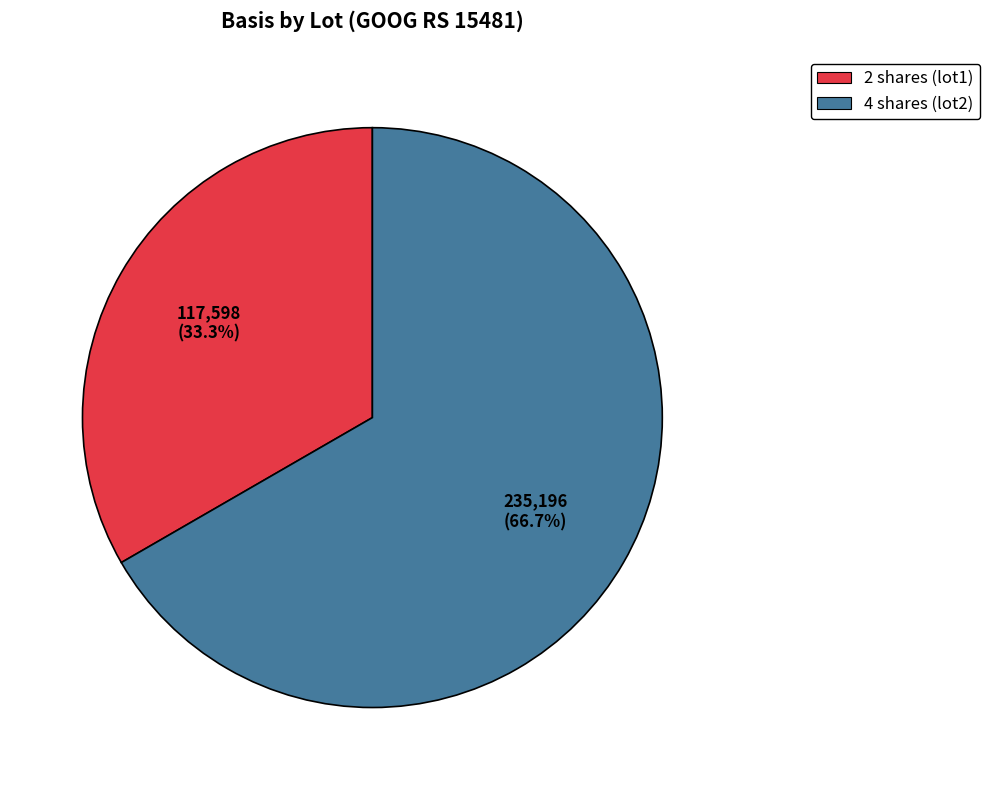

What is the total percentage of 2 shares (lot1) and 4 shares (lot2)?

100.0%